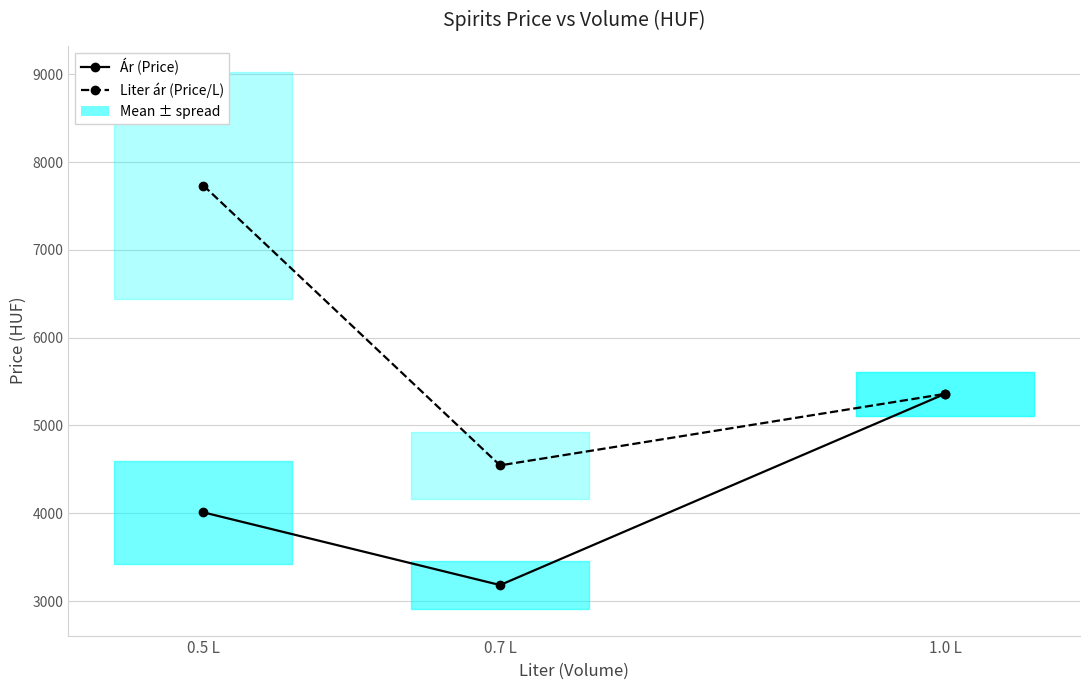

The Liter ár (Price/L) series shows 3469.6 at 1.0 L. True or false?

False